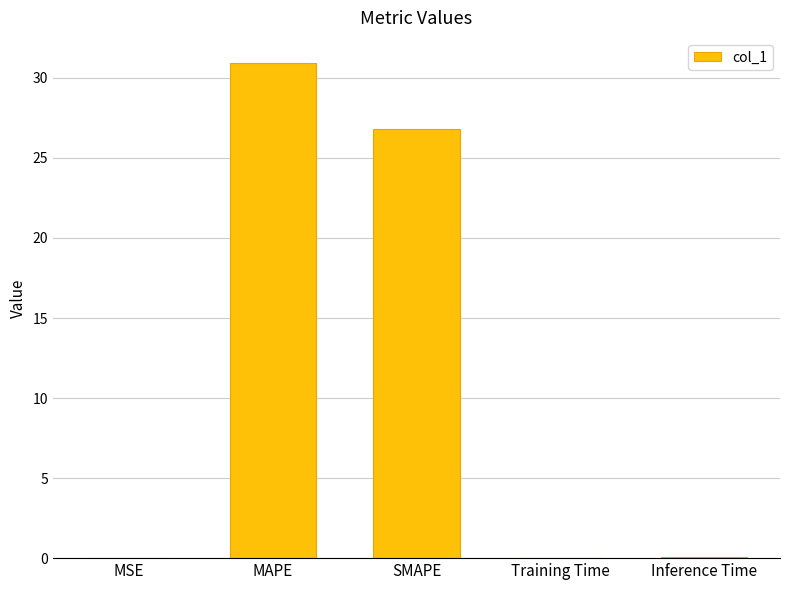

What is the maximum value shown in the chart?

31.0